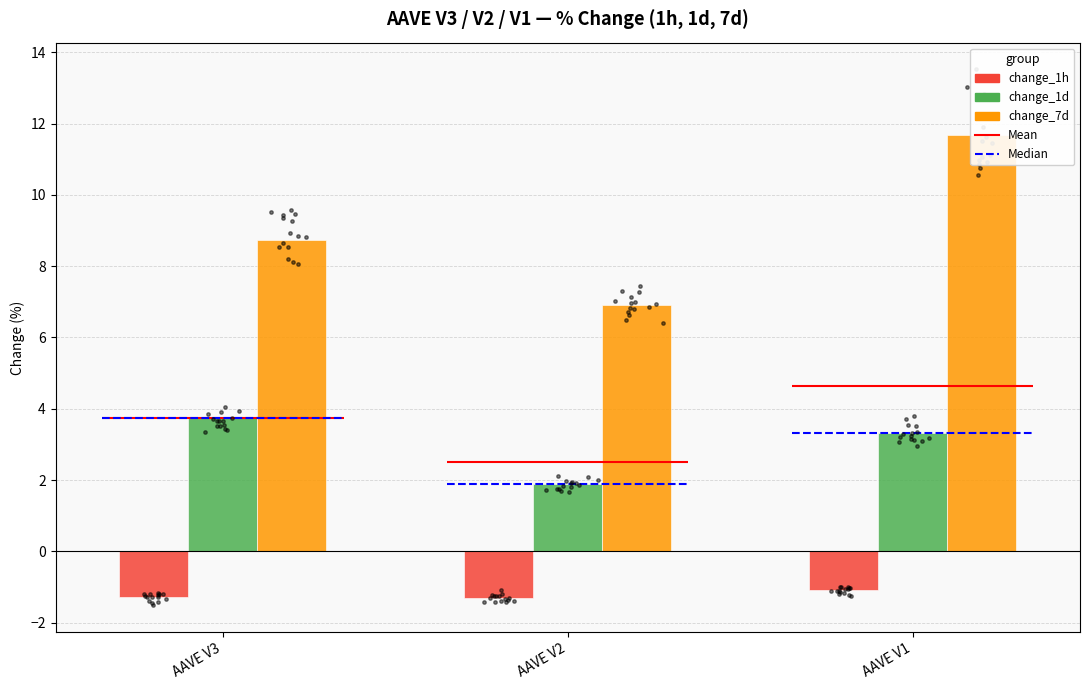

Which series has the largest Y range (max minus min)?

change_7d